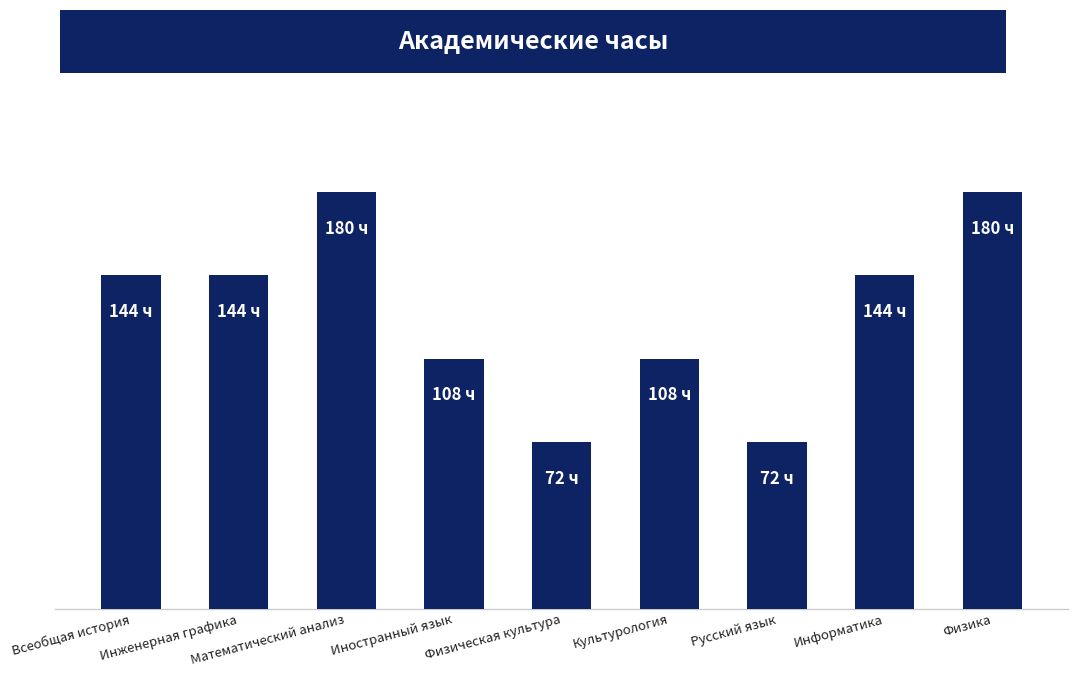

Does the chart contain any negative values?

No